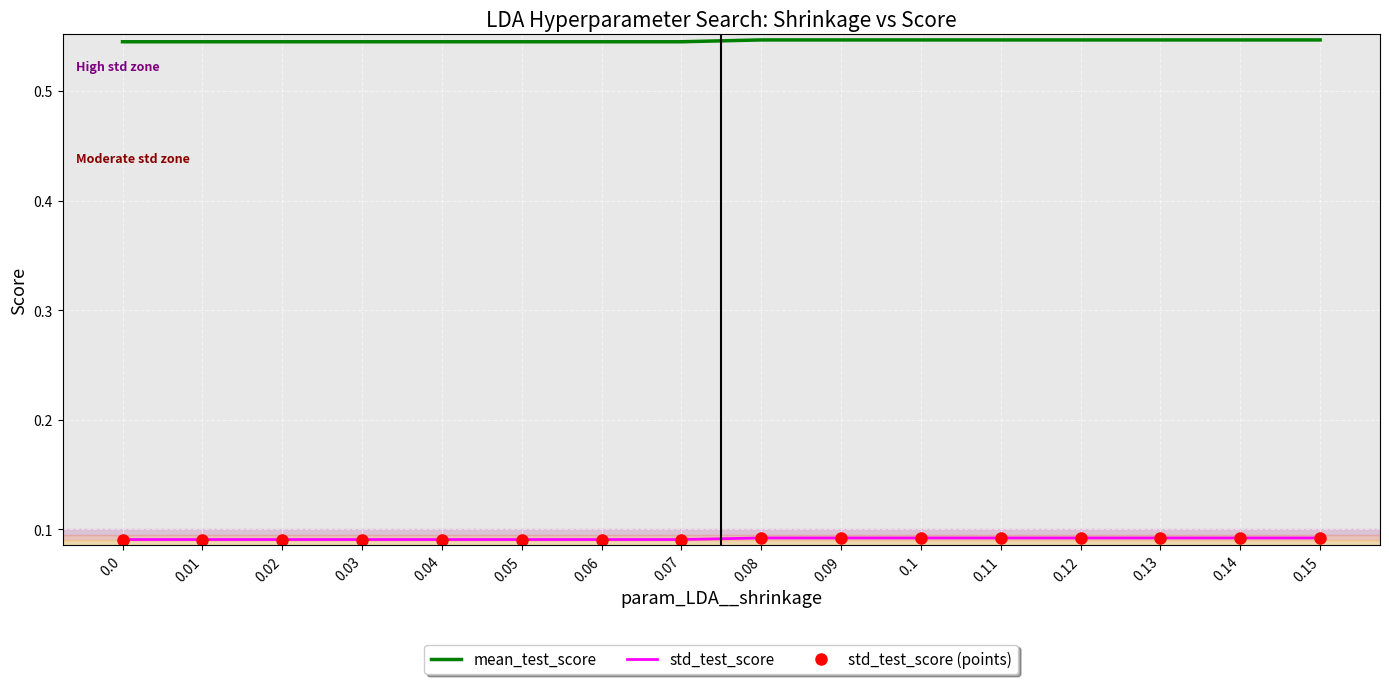

Reading right to left, list all the values displayed in this chart.

mean_test_score: 0.15=0.5	0.14=0.5	0.13=0.5	0.12=0.5	0.11=0.5	0.1=0.5	0.09=0.5	0.08=0.5	0.07=0.5	0.06=0.5	0.05=0.5	0.04=0.5	0.03=0.5	0.02=0.5	0.01=0.5	0.0=0.5
std_test_score: 0.15=0.1	0.14=0.1	0.13=0.1	0.12=0.1	0.11=0.1	0.1=0.1	0.09=0.1	0.08=0.1	0.07=0.1	0.06=0.1	0.05=0.1	0.04=0.1	0.03=0.1	0.02=0.1	0.01=0.1	0.0=0.1
std_test_score (points): 0.15=0.1	0.14=0.1	0.13=0.1	0.12=0.1	0.11=0.1	0.1=0.1	0.09=0.1	0.08=0.1	0.07=0.1	0.06=0.1	0.05=0.1	0.04=0.1	0.03=0.1	0.02=0.1	0.01=0.1	0.0=0.1